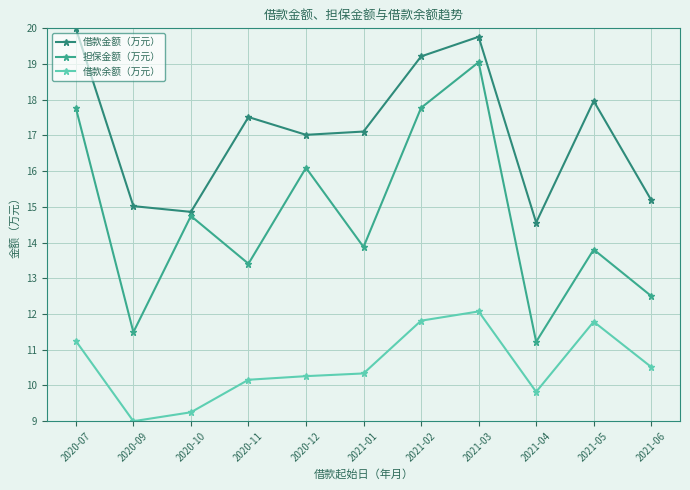

What is the lowest value of the 借款余额（万元） series?

9.0